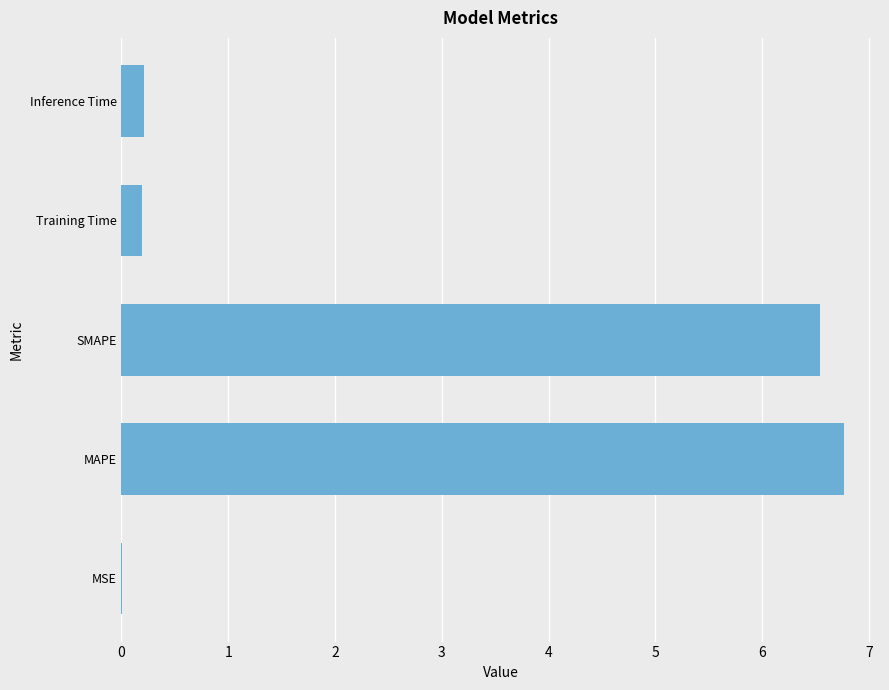

Which label corresponds to the largest value in the chart?

MAPE